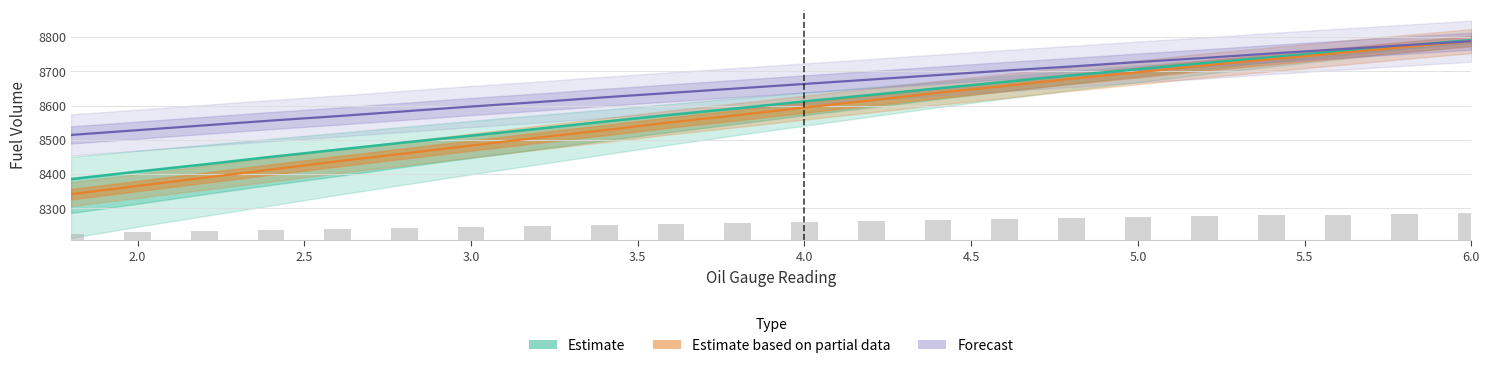

Count the number of categories in the chart.

22